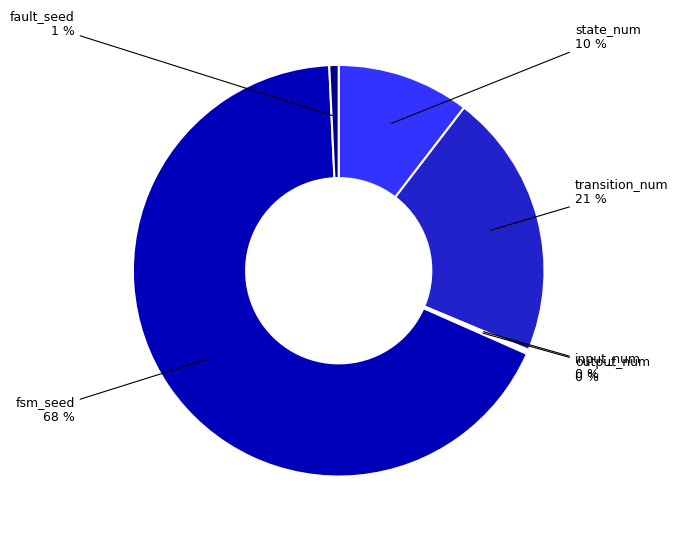

Rank the categories by value from highest to lowest.

fsm_seed, transition_num, state_num, fault_seed, input_num, output_num